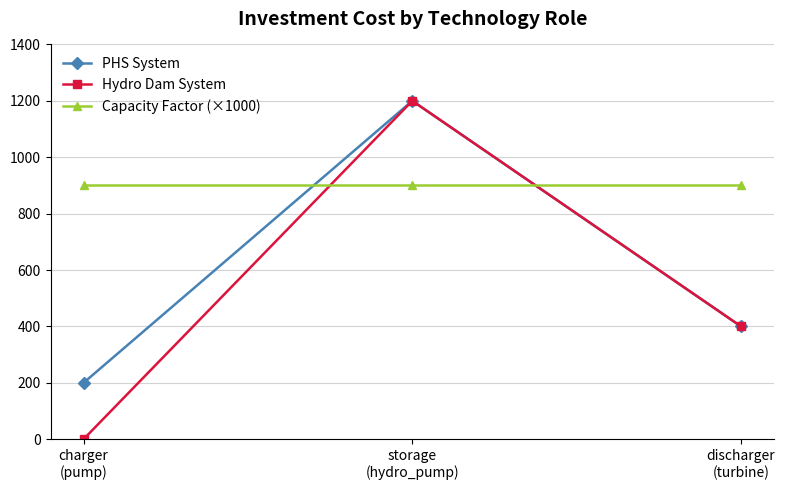

Which label corresponds to the smallest value in the chart?

charger
(pump)